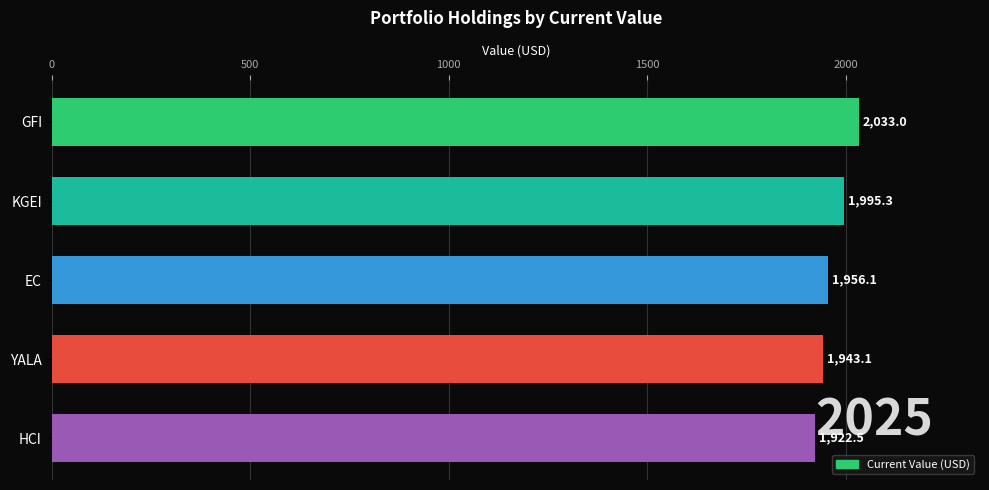

Count the number of data series in this chart.

1